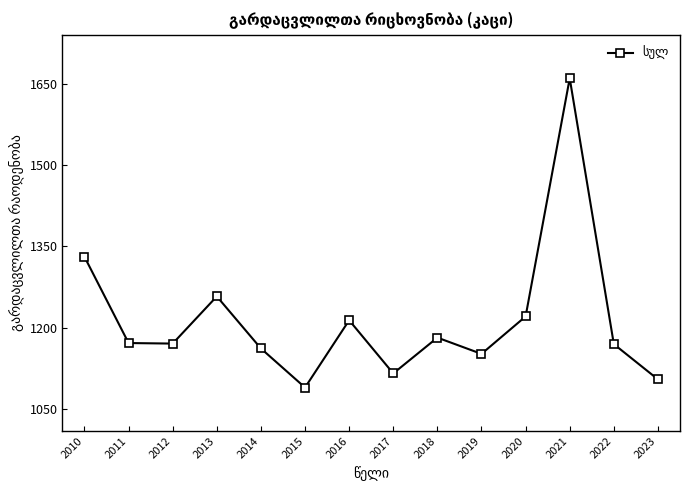

What is the maximum value shown in the chart?

1660